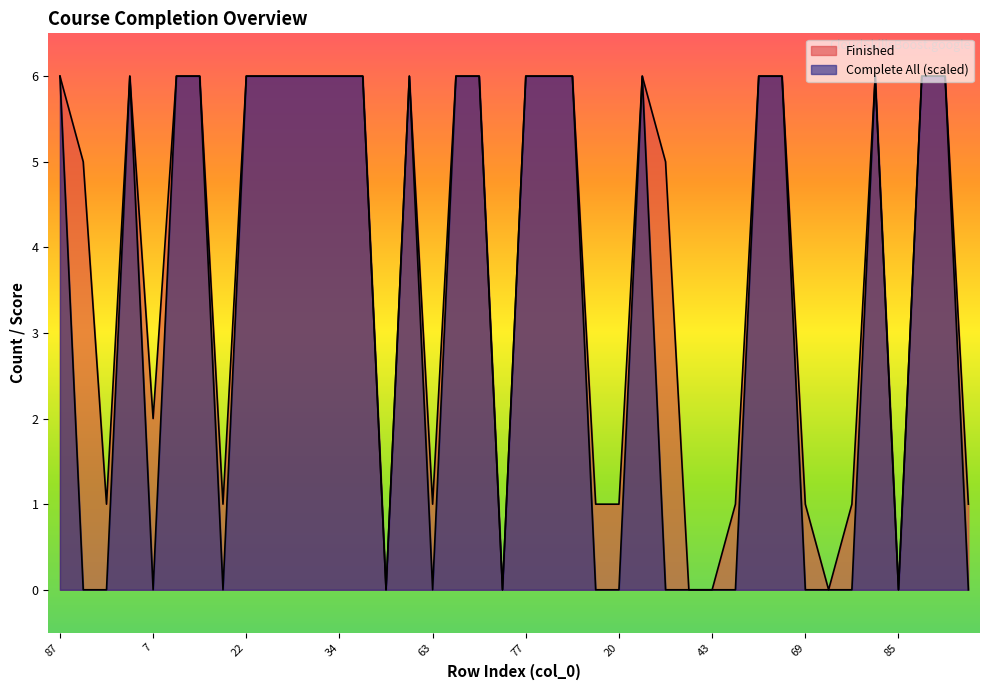

What is the sum of the Finished values at 37 and 11?

6